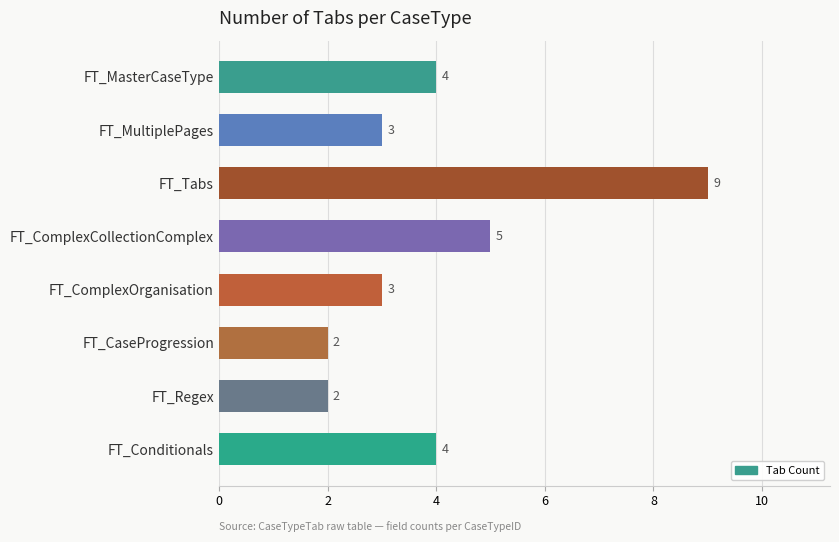

How many bars are there in total?

8